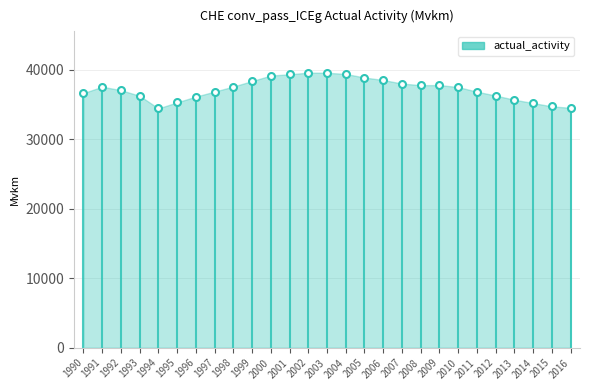

Between 2006 and 2005, which is larger?

2005